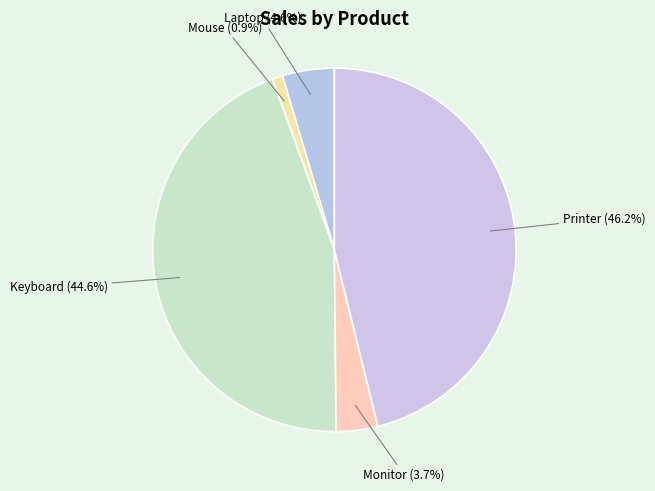

Does any single category account for the majority?

No